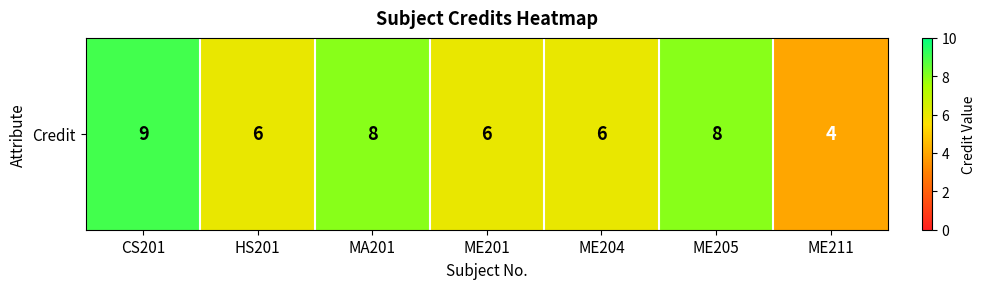

The chart shows a value of 4 at ME211. True or false?

True